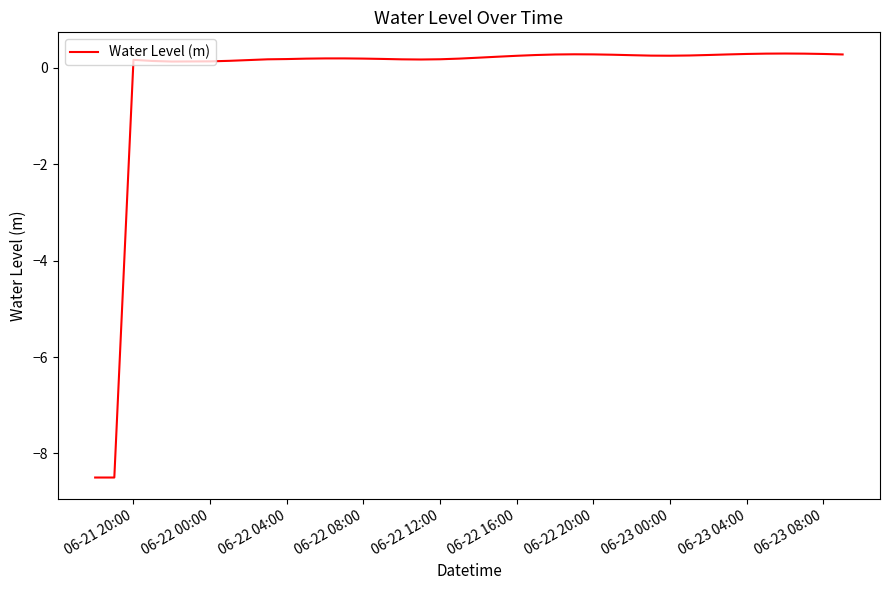

How many positive values are there?

38